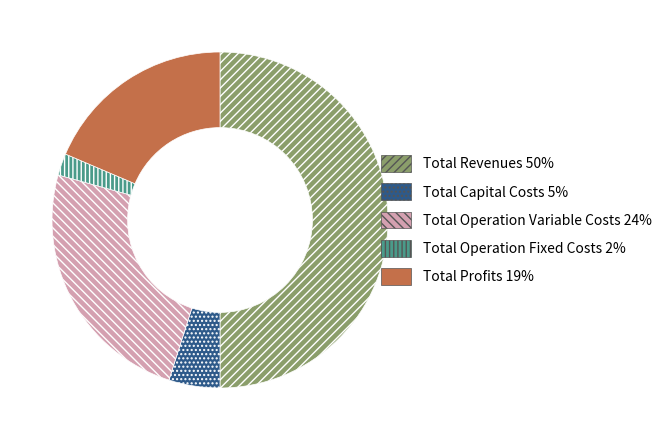

Rank the categories by value from lowest to highest.

Total Operation Fixed Costs, Total Capital Costs, Total Profits, Total Operation Variable Costs, Total Revenues